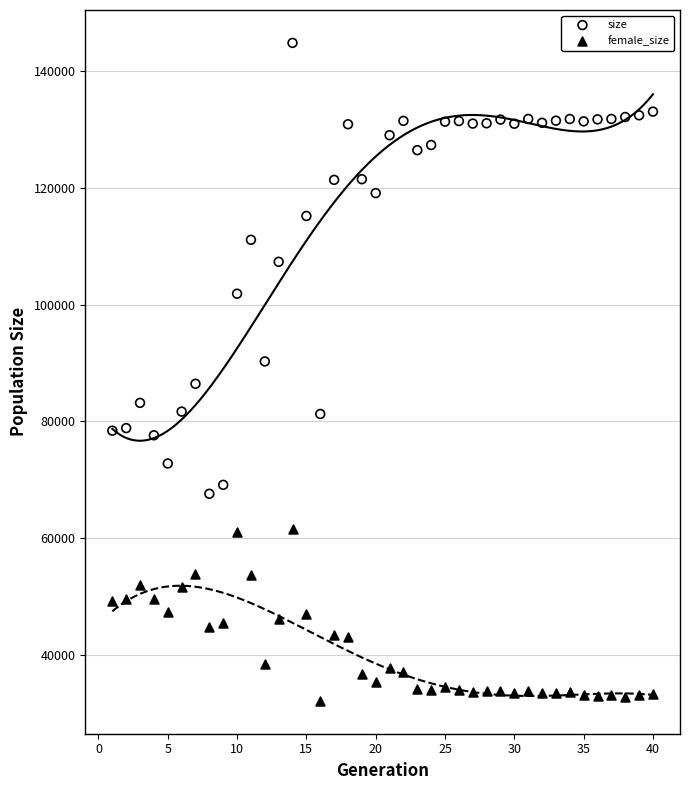

Across all data points, what is the range of X values (max minus min)?

39